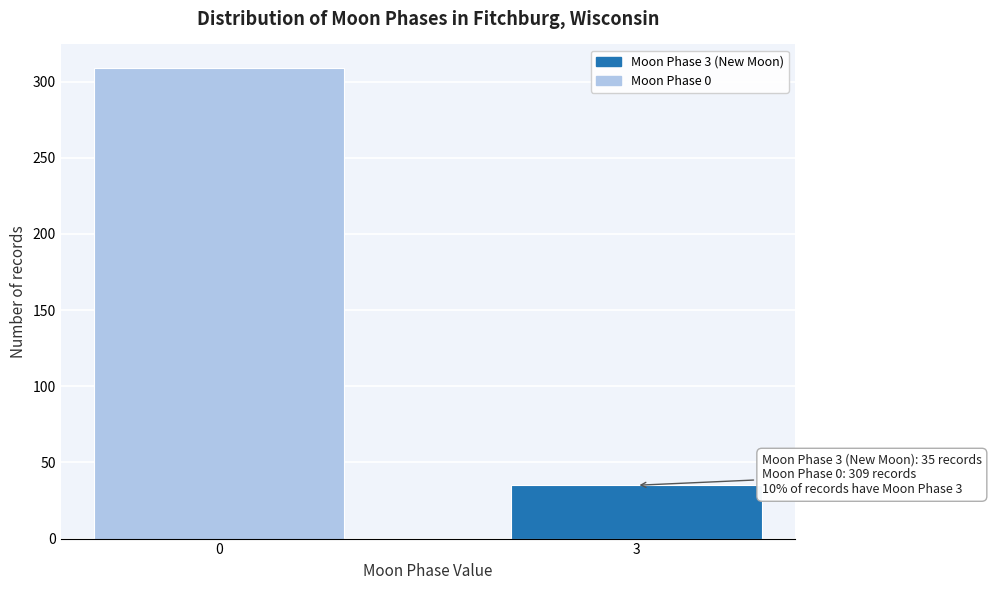

Reading right to left, extract all data points from this chart.

3=35	0=309